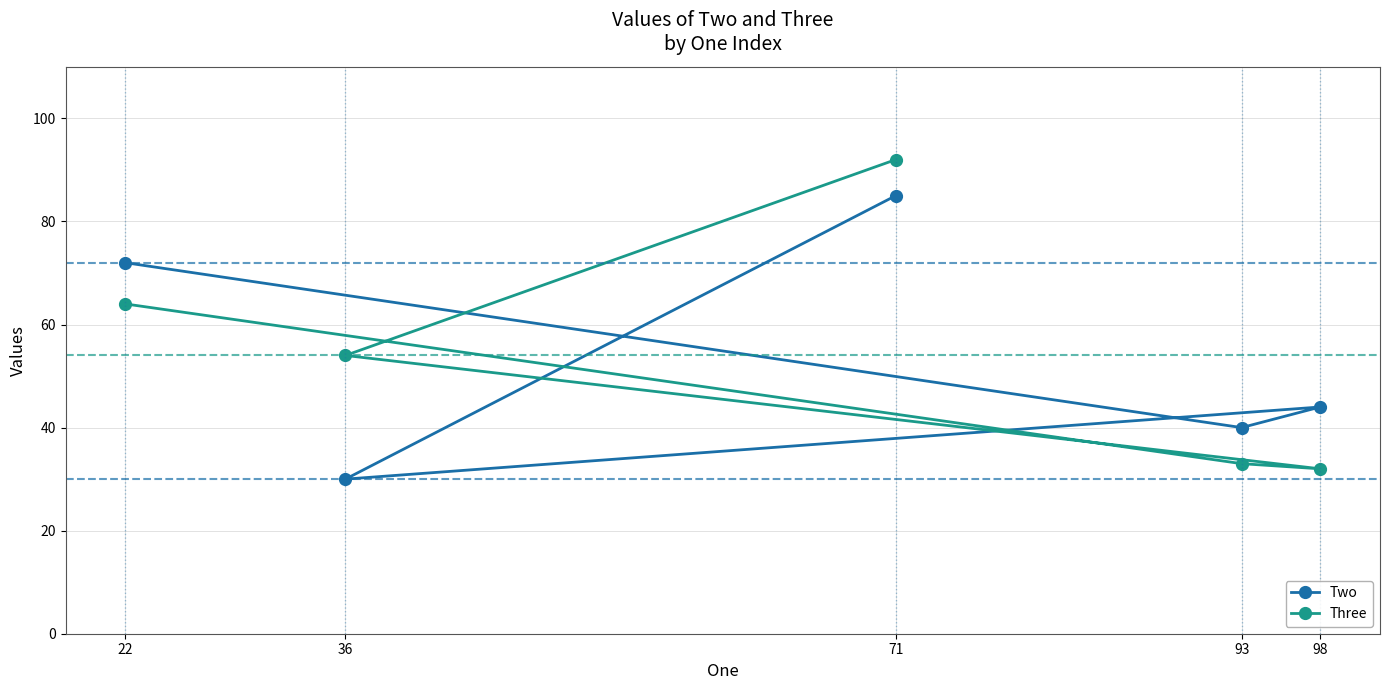

Is the value of Three at 22 greater than the value of Two at 22?

No